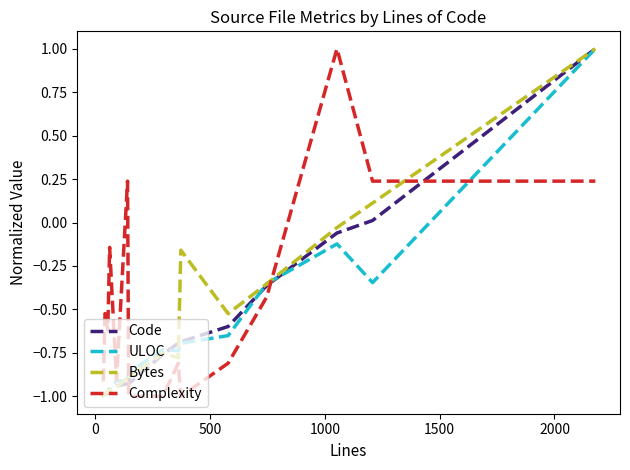

In Bytes, how many points are higher than both neighbors (excluding endpoints)?

3